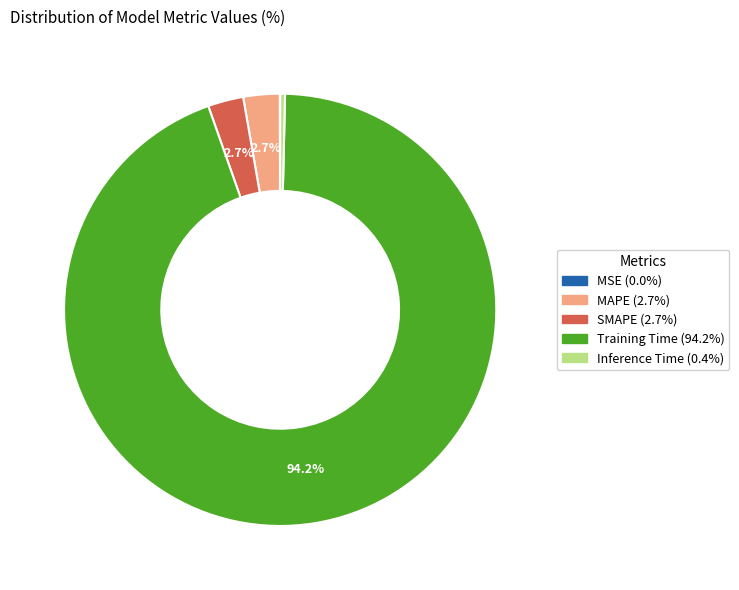

Is MAPE the majority of the pie?

No